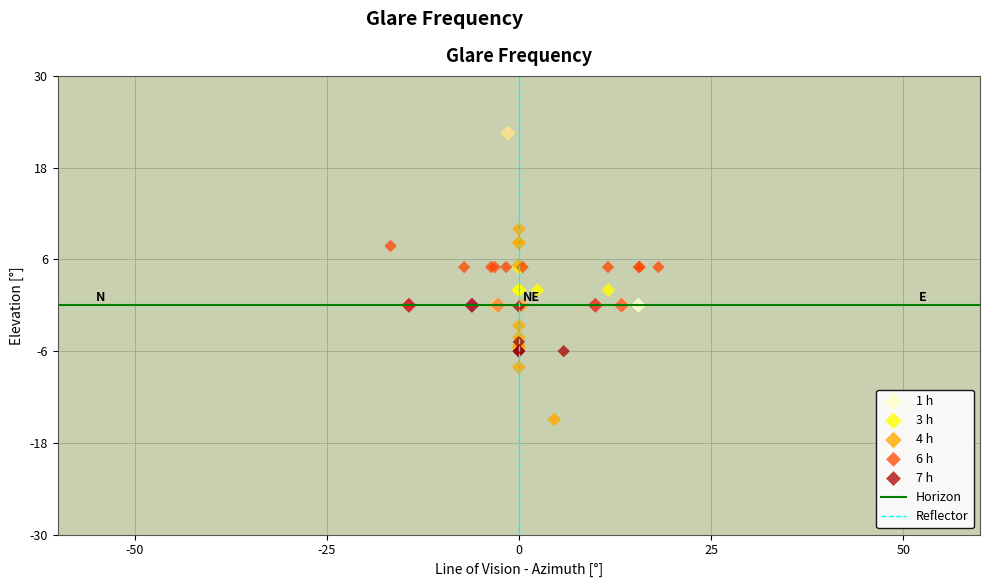

Which series contains the highest Y value?

1 h